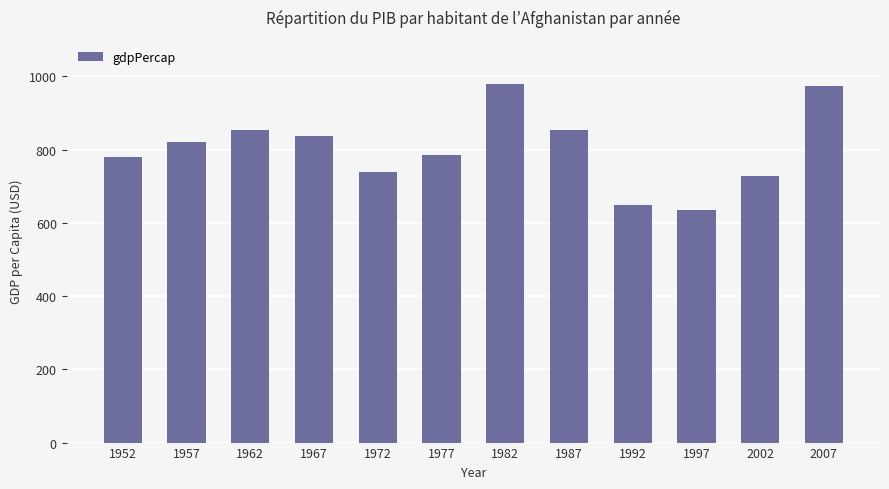

What is the difference between the maximum and second lowest values?

328.7